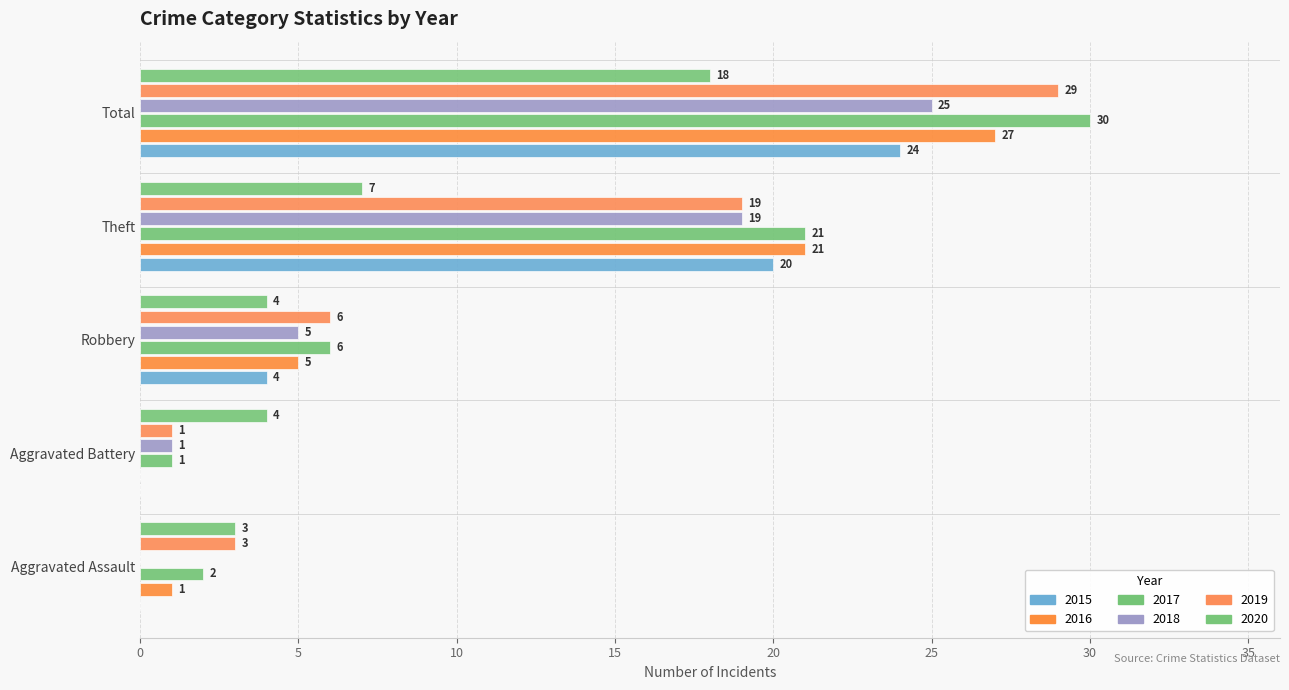

At which label does 2016 reach its peak?

Total